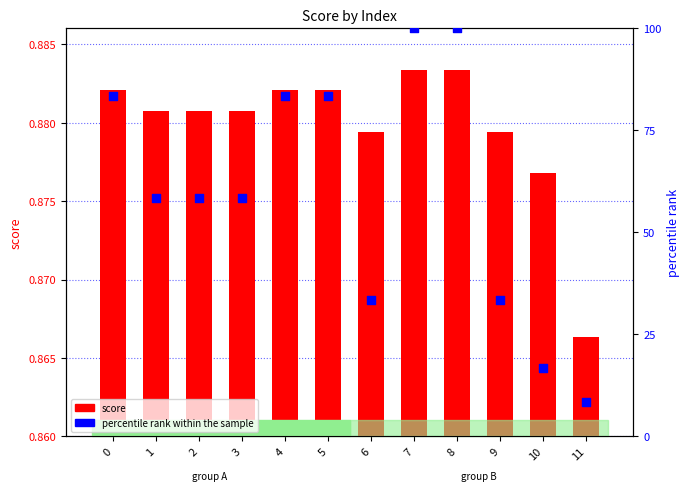

At how many categories does at least one series exceed 68?

5